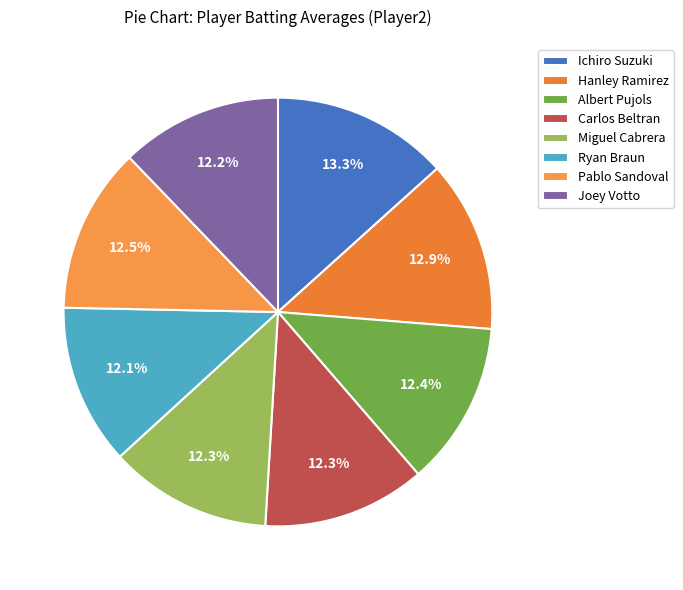

Is Albert Pujols the majority of the pie?

No